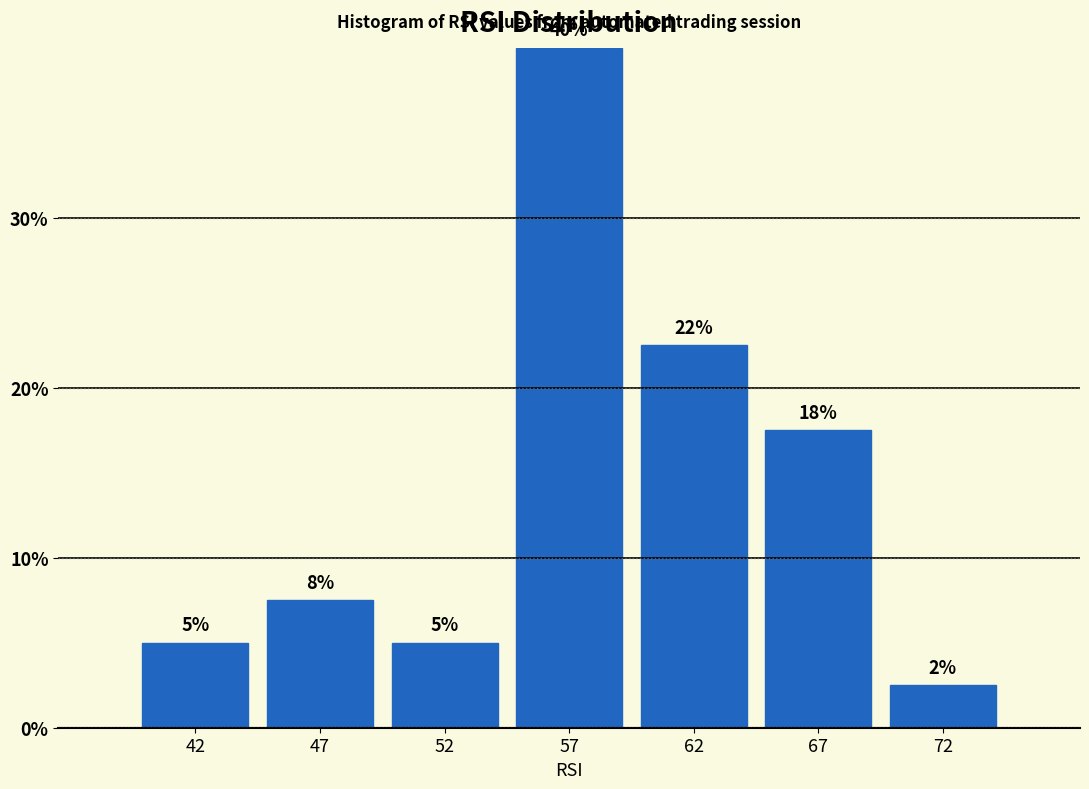

Does the chart contain any negative values?

No